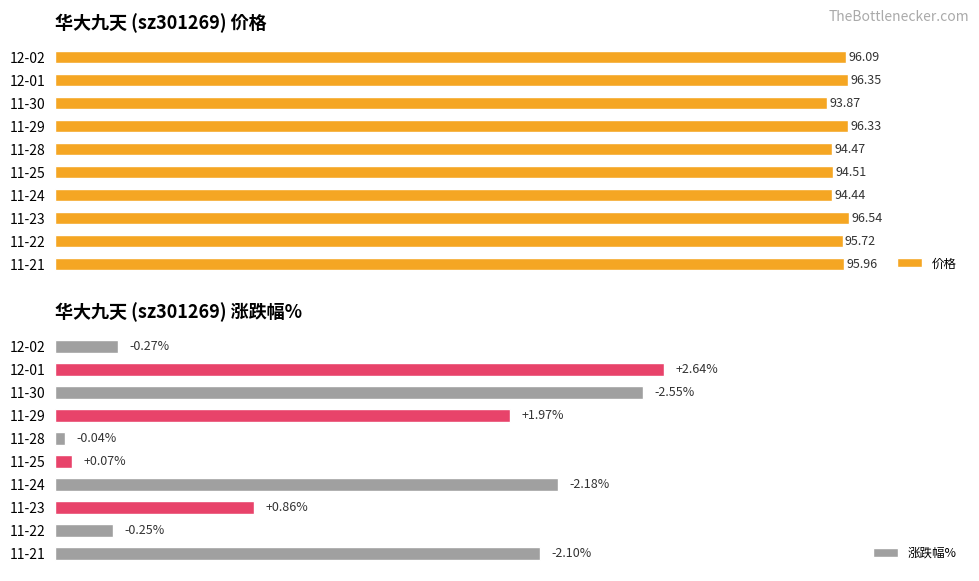

The value of 价格 at 11-25 is 25.0. True or false?

False